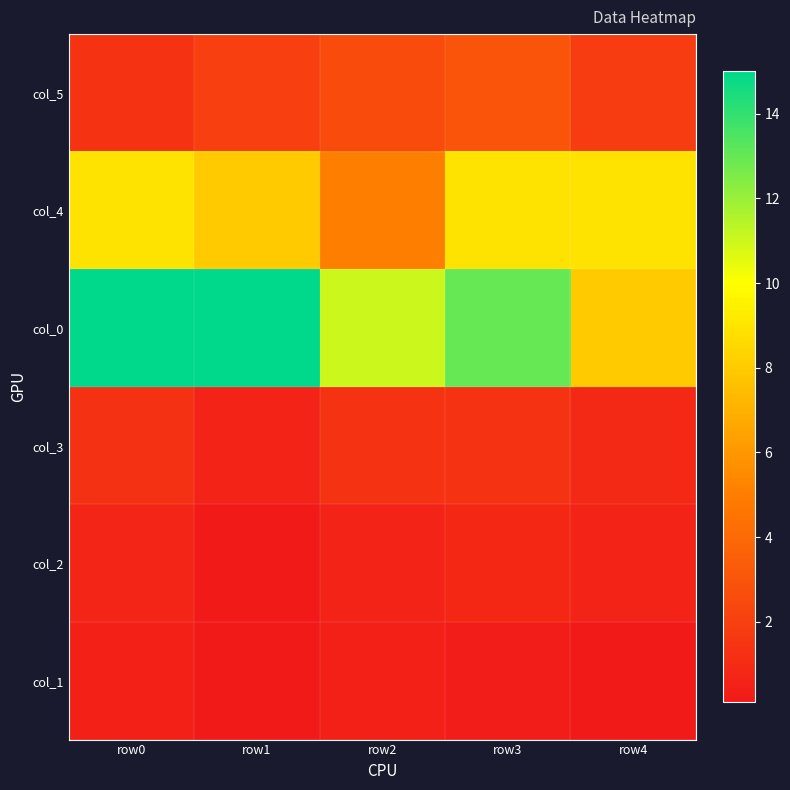

At how many categories does at least one series exceed 3?

5